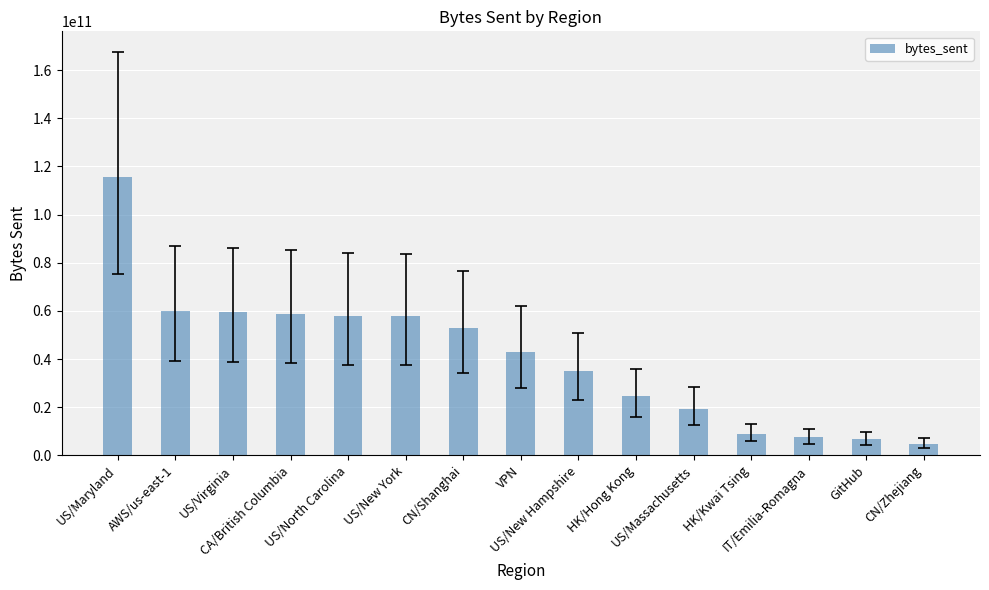

Are the bars grouped side by side (vs. stacked)?

No